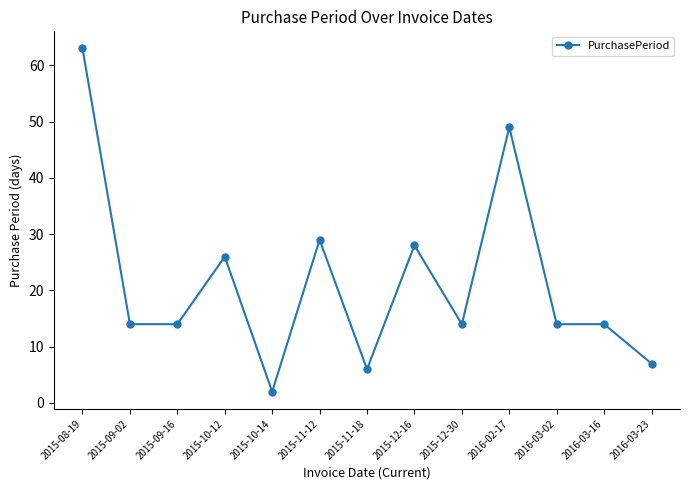

What is the change in value from 2015-12-16 to 2016-03-16?

-14